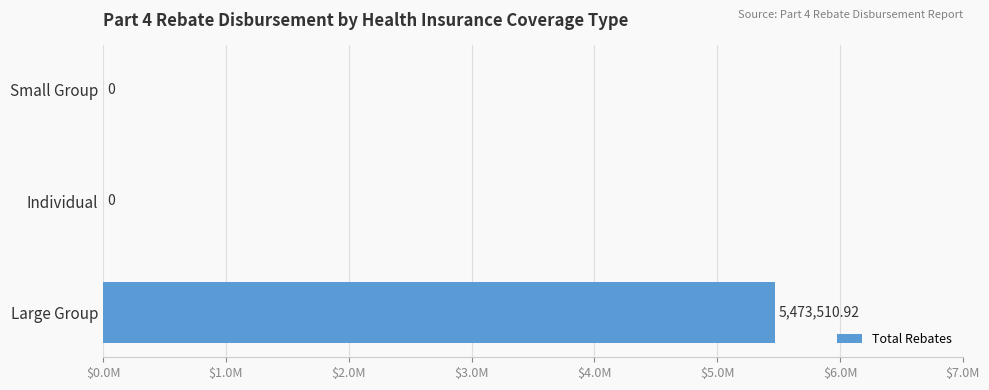

Does the chart contain stacked bars?

No